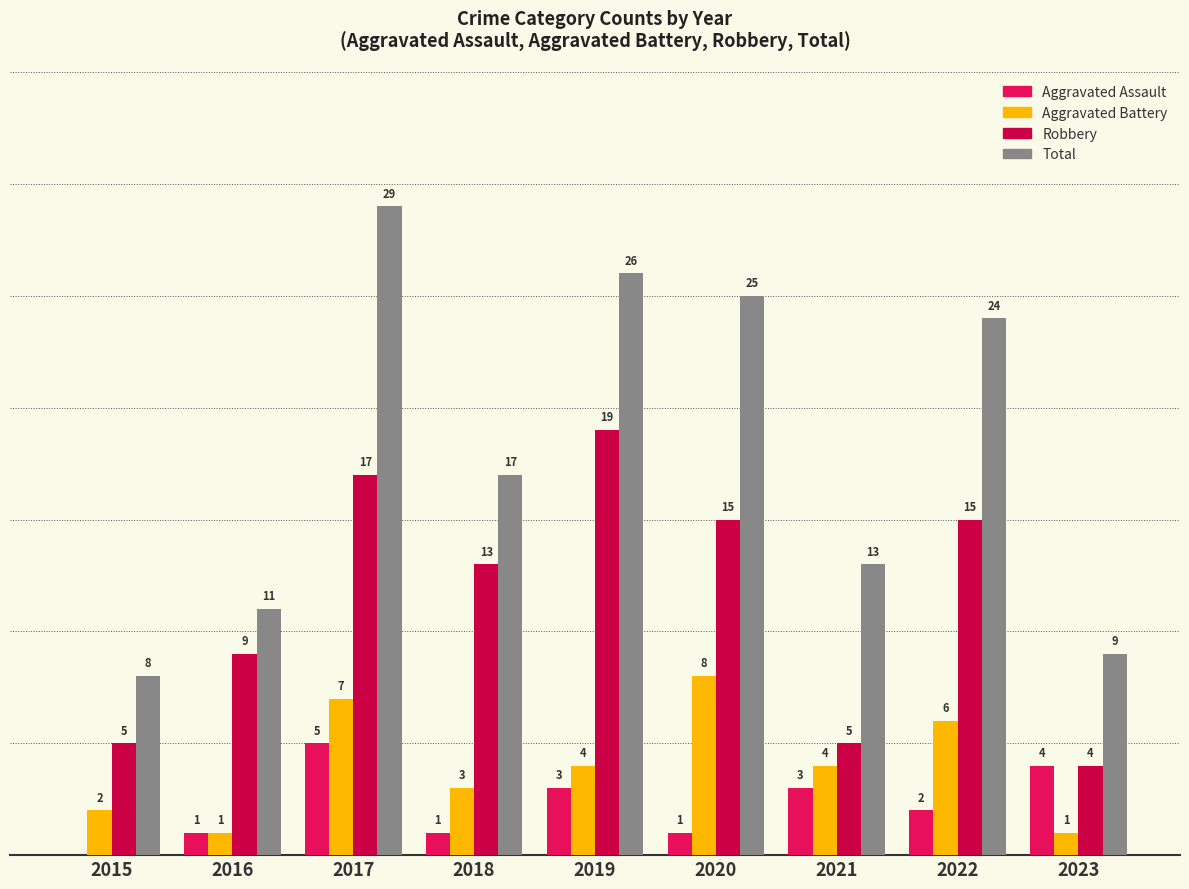

What is the difference between the Aggravated Battery values at 2017 and 2022?

1